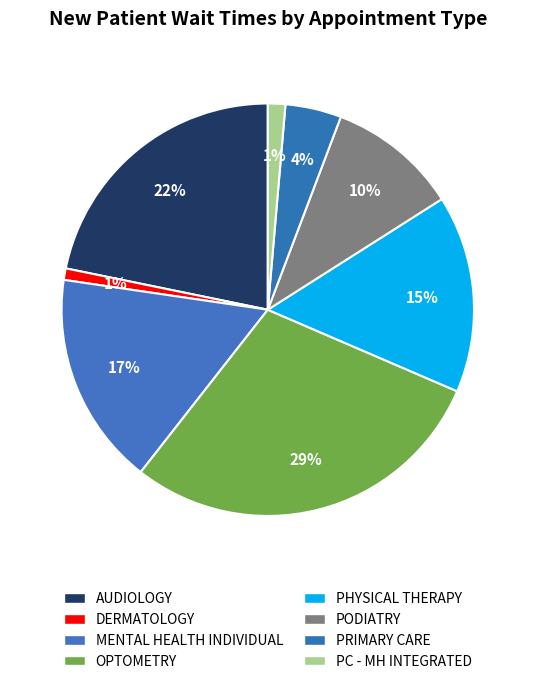

How many slices are in this pie chart?

8